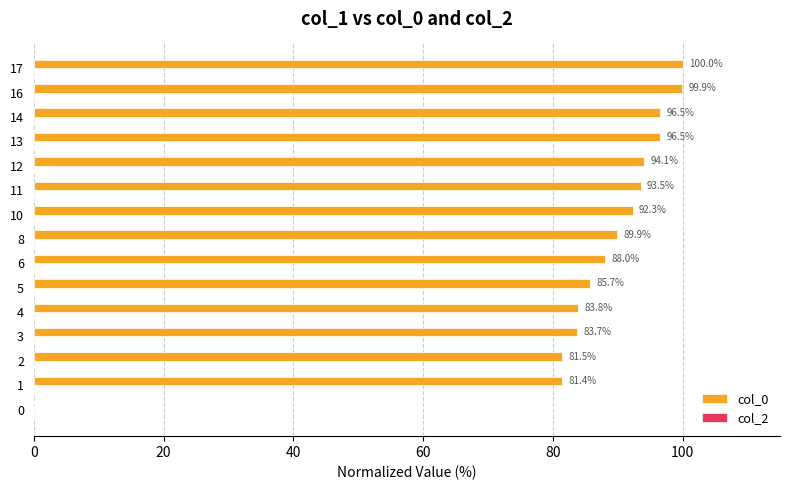

What is the greatest value displayed?

100.0